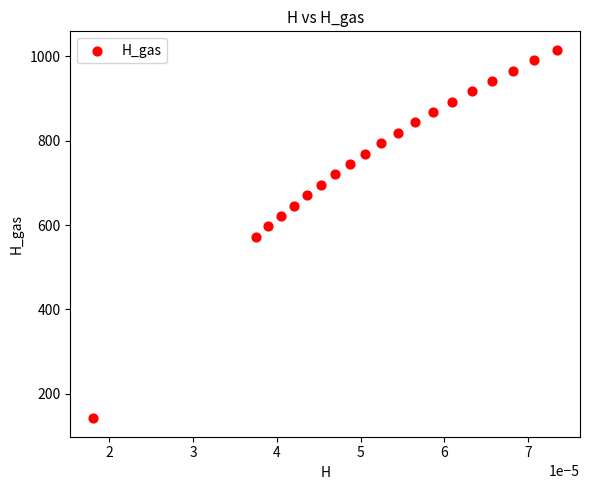

List the coordinates of all points as (Y, X) pairs, reading left to right.

(141.7, 0.0)  (572.1, 0.0)  (596.7, 0.0)  (621.4, 0.0)  (646.0, 0.0)  (670.6, 0.0)  (695.3, 0.0)  (719.9, 0.0)  (744.5, 0.0)  (769.2, 0.0)  (793.8, 0.0)  (818.4, 0.0)  (843.1, 0.0)  (867.7, 0.0)  (892.4, 0.0)  (917.0, 0.0)  (941.6, 0.0)  (966.3, 0.0)  (990.9, 0.0)  (1015.5, 0.0)